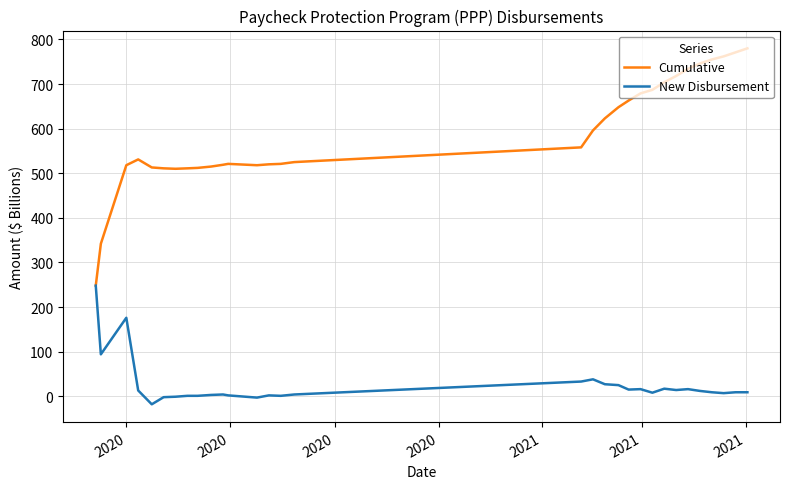

Which series has the largest total across all categories?

Cumulative